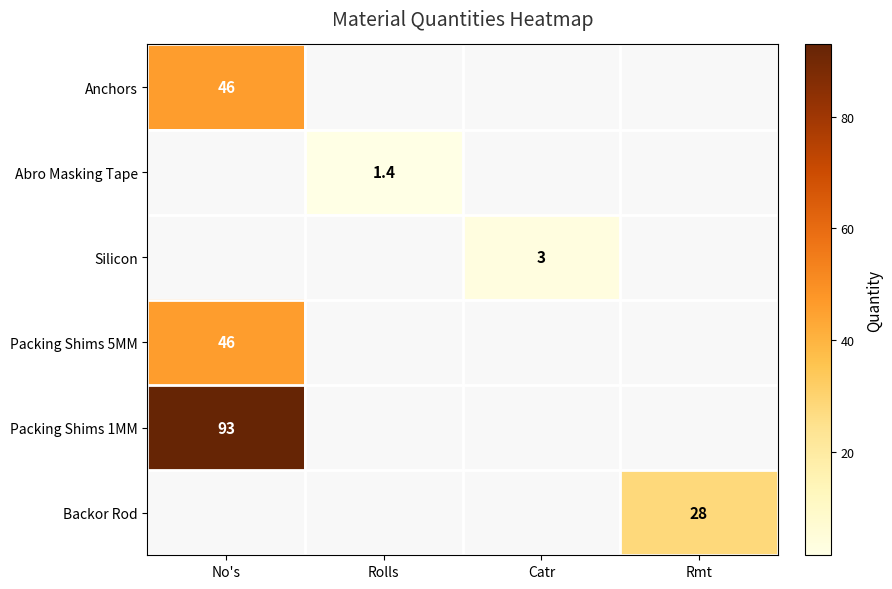

Which label corresponds to the largest value in the chart?

No's